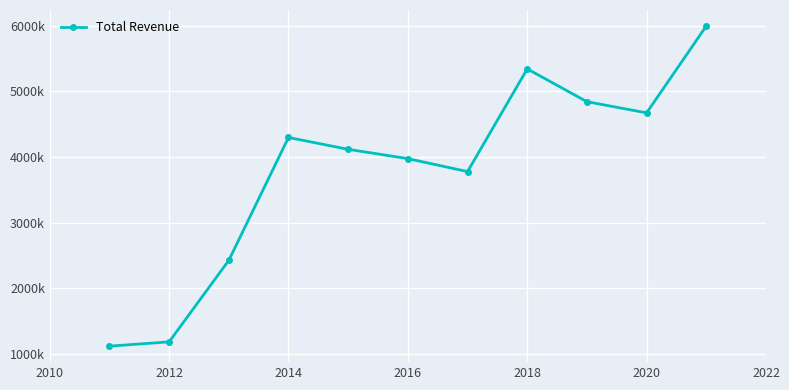

True or false: the data has more than 0 interior local peaks.

True